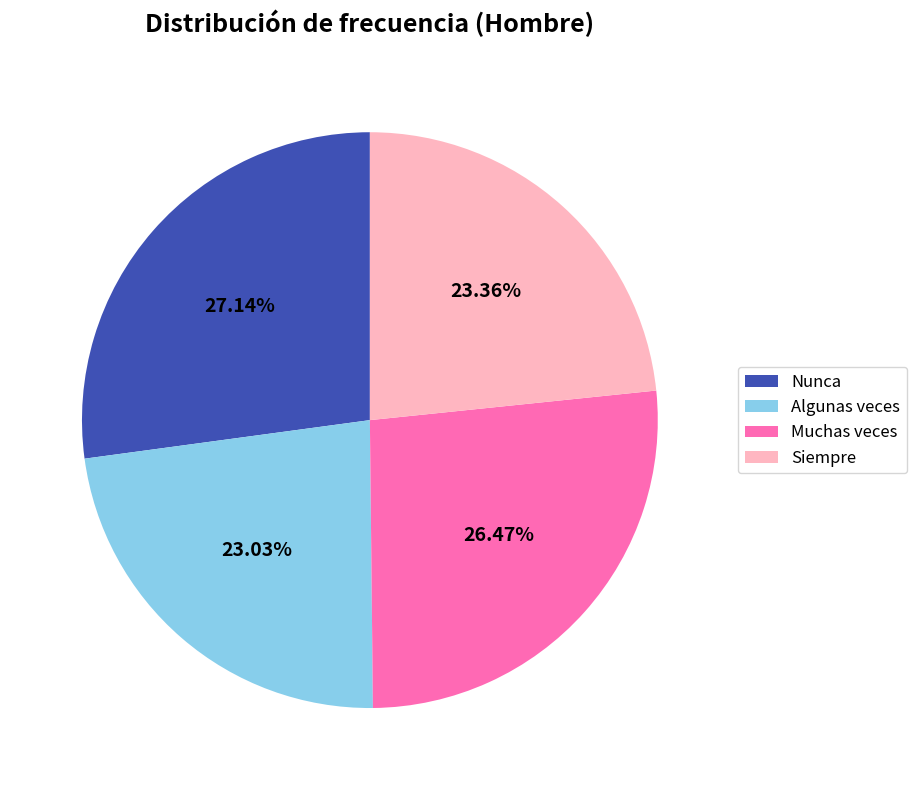

Approximately how many times larger is the value at Muchas veces compared to Algunas veces?

1.1